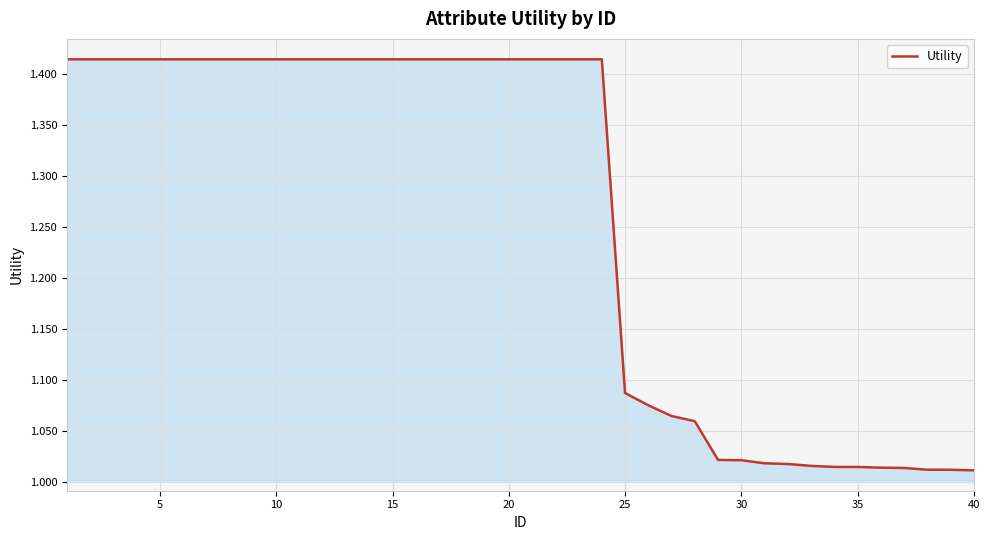

What is the difference between the maximum and minimum values?

0.4